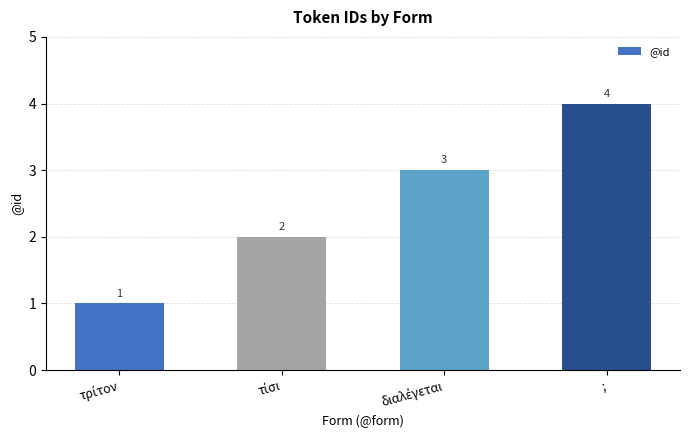

What is the difference between the maximum and minimum values?

3